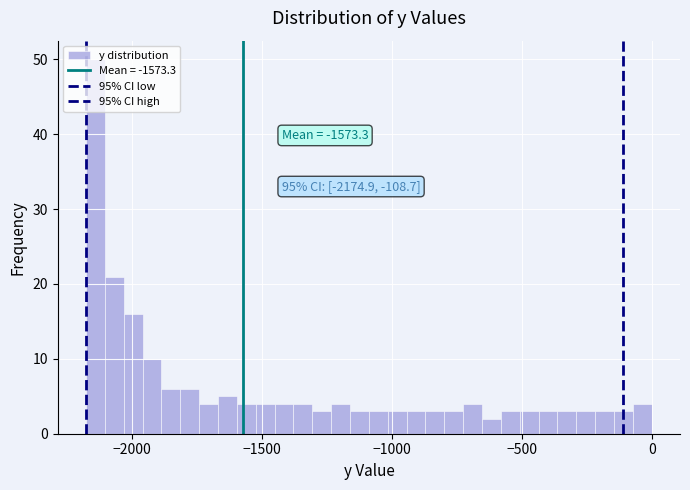

Read against the x-axis, roughly where is the centre of the tallest bar?

-2150